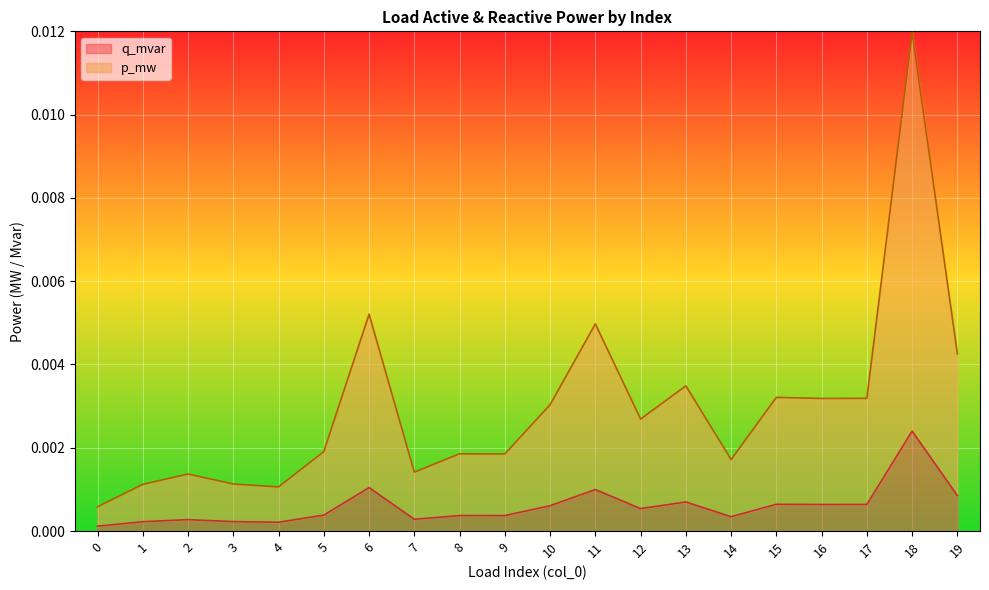

At which category is the sum across all series the highest?

18